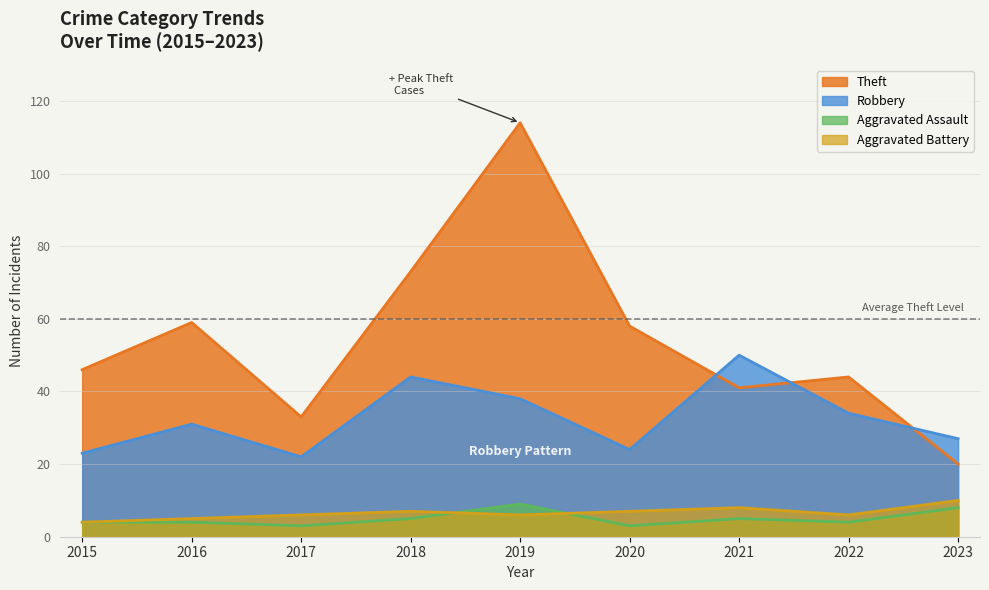

Rank the categories by Theft value from lowest to highest.

2023, 2017, 2021, 2022, 2015, 2020, 2016, 2018, 2019